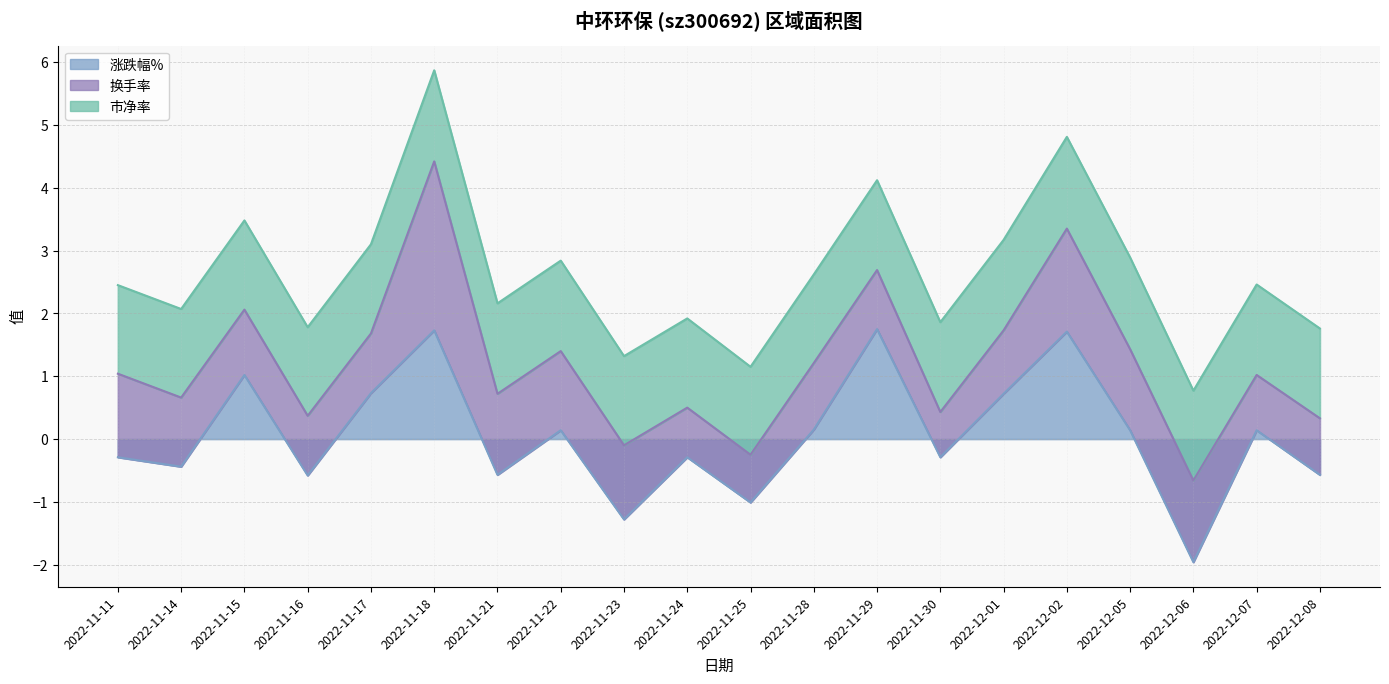

Is it true that 涨跌幅% equals 1.7 at 2022-12-02?

True